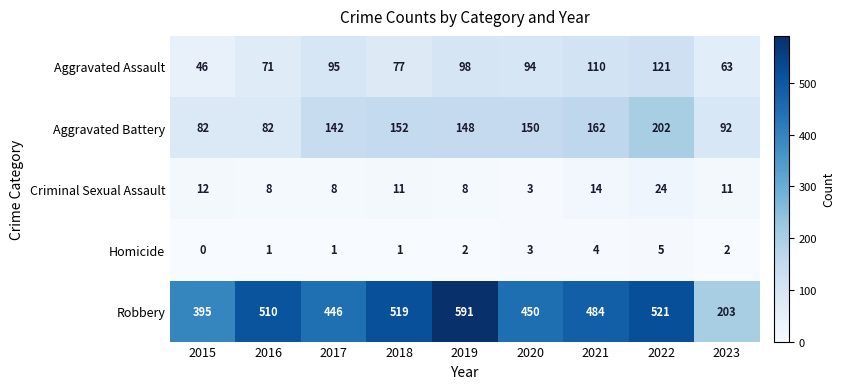

The value of Criminal Sexual Assault at 2023 is 19. True or false?

False